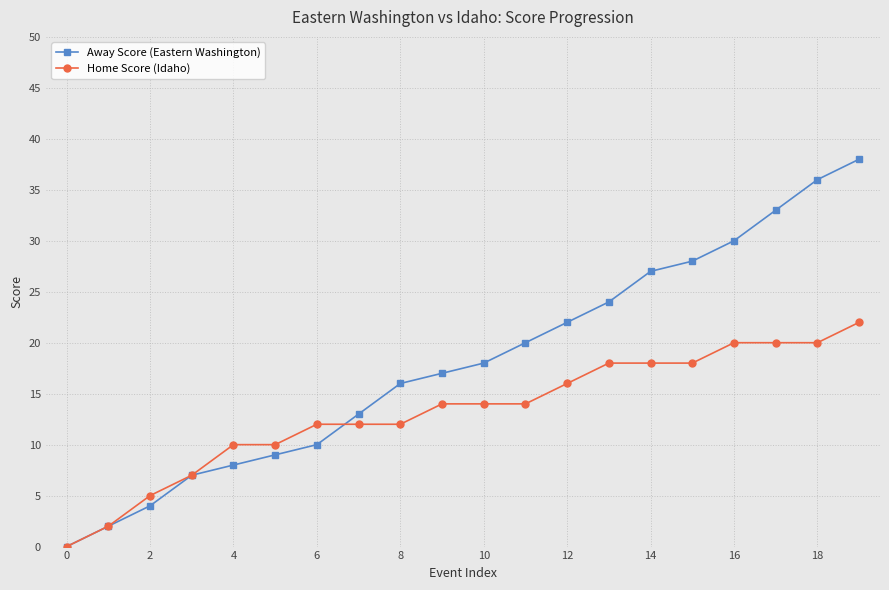

Rank the series by their average value, from highest to lowest.

Away Score (Eastern Washington), Home Score (Idaho)